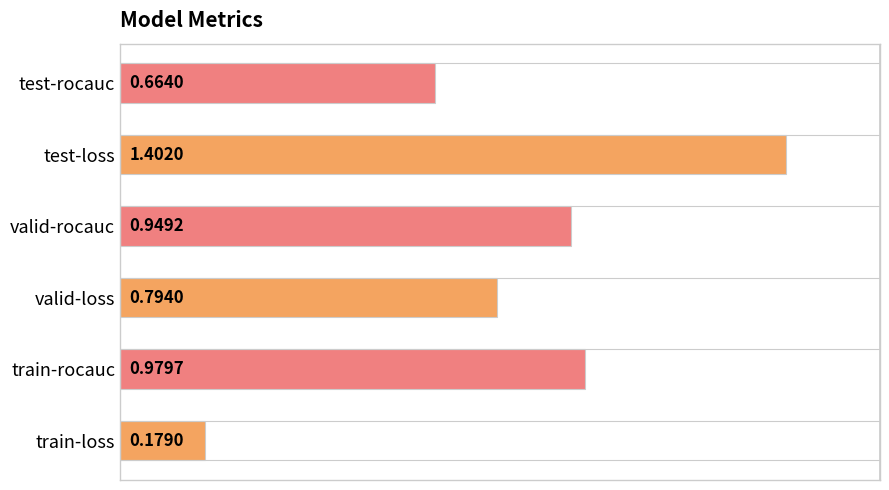

List the labels in order of value, largest first.

test-loss, train-rocauc, valid-rocauc, valid-loss, test-rocauc, train-loss